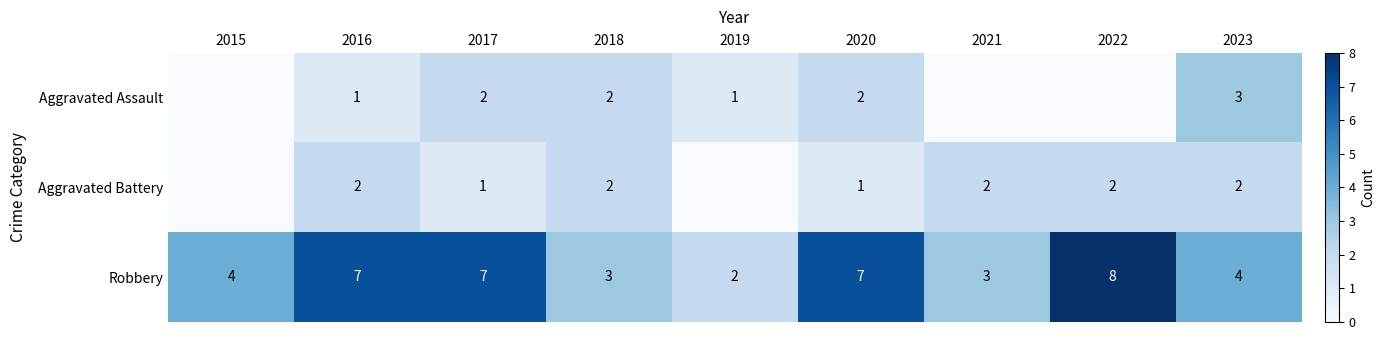

Between 2017 and 2023, which series saw the biggest shift?

Robbery